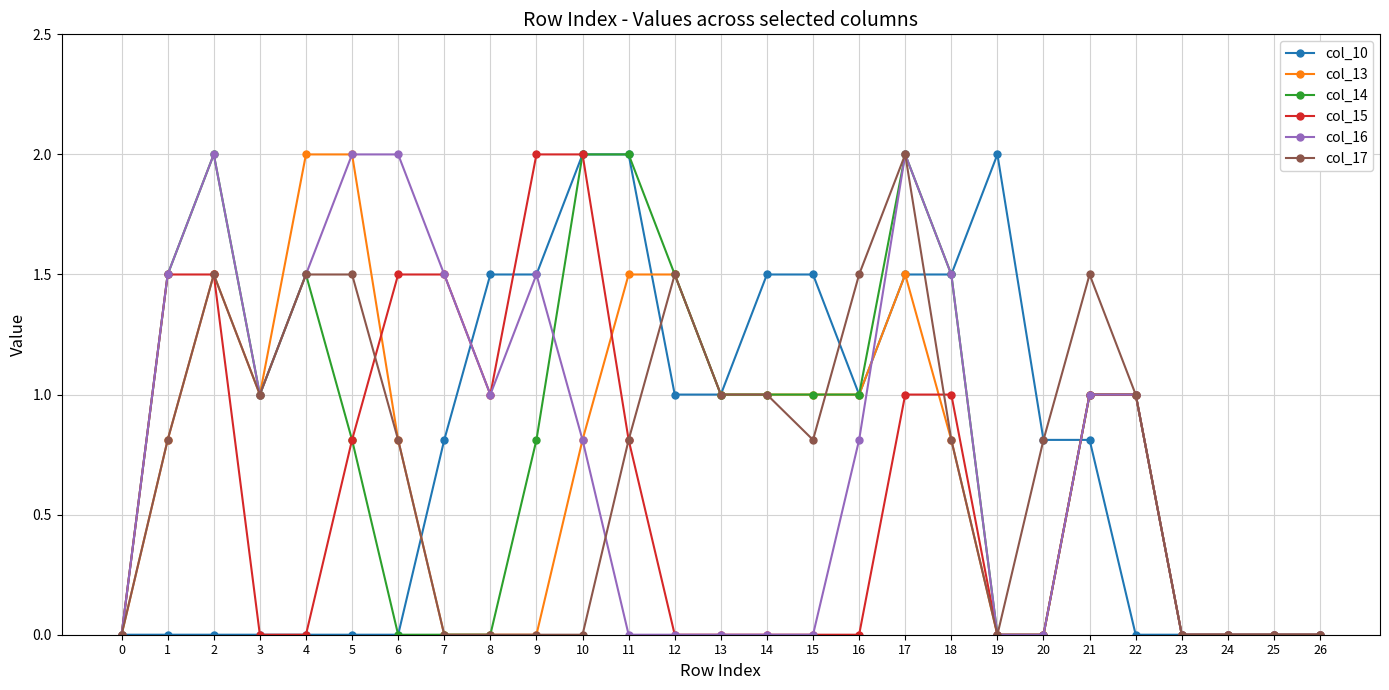

How many categories are shown in the chart?

27